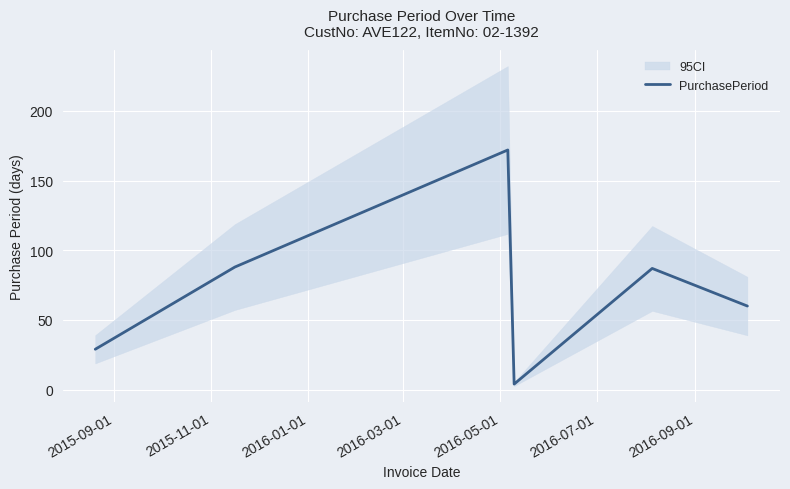

What is the maximum value for PurchasePeriod?

172